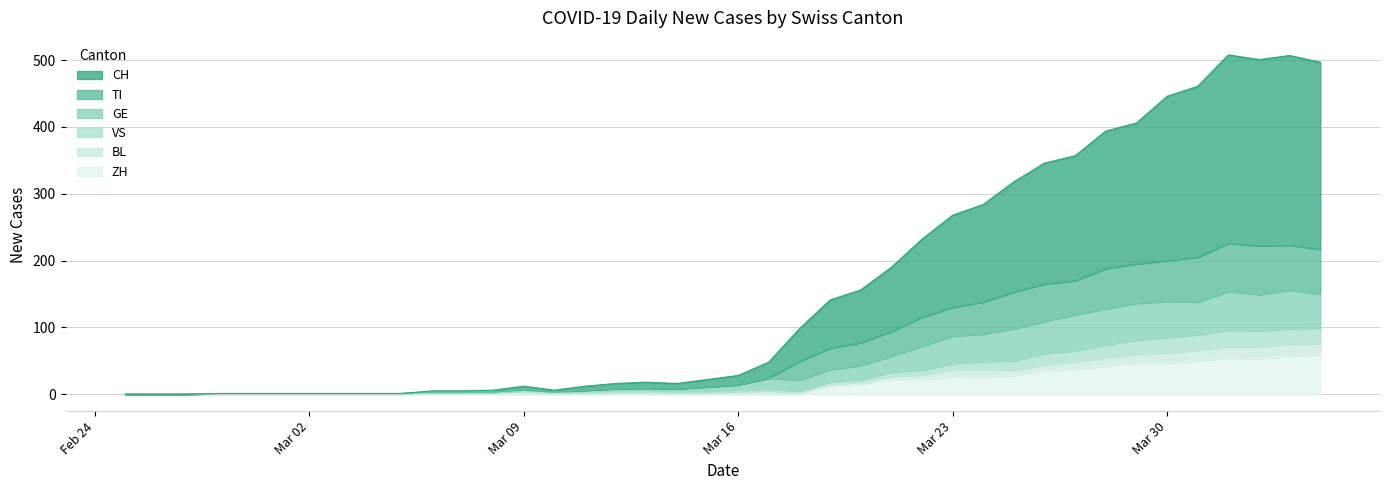

What is the difference between the maximum and second lowest values in the VS series?

99